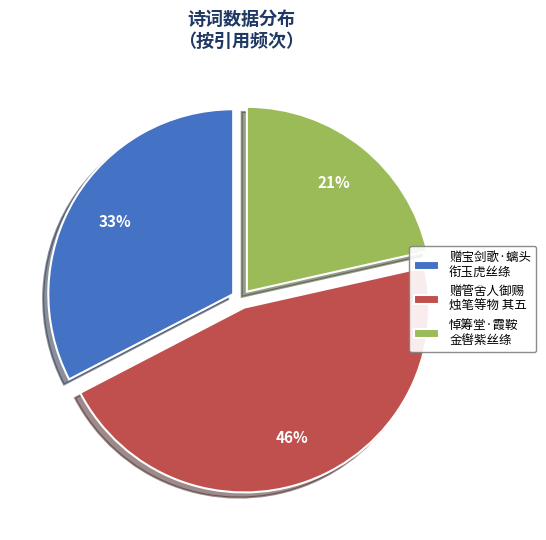

Which category has the biggest portion of the pie?

赠管舍人御赐 烛笔等物 其五